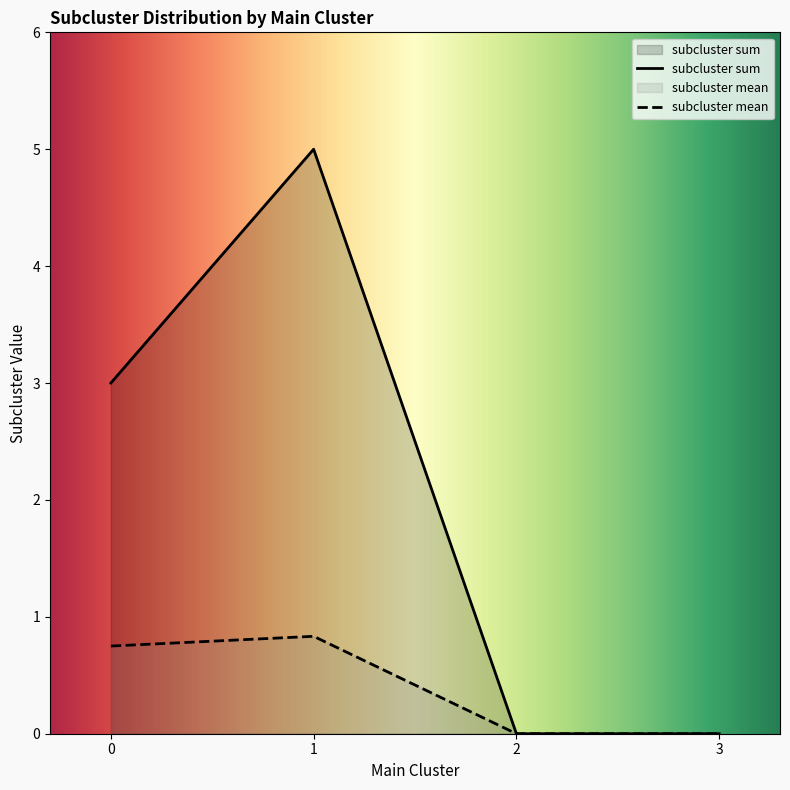

Reading left to right, extract all data points from this chart.

subcluster sum: 0=3.0	1=5.0	2=0.0	3=0.0
subcluster mean: 0=0.8	1=0.8	2=0.0	3=0.0